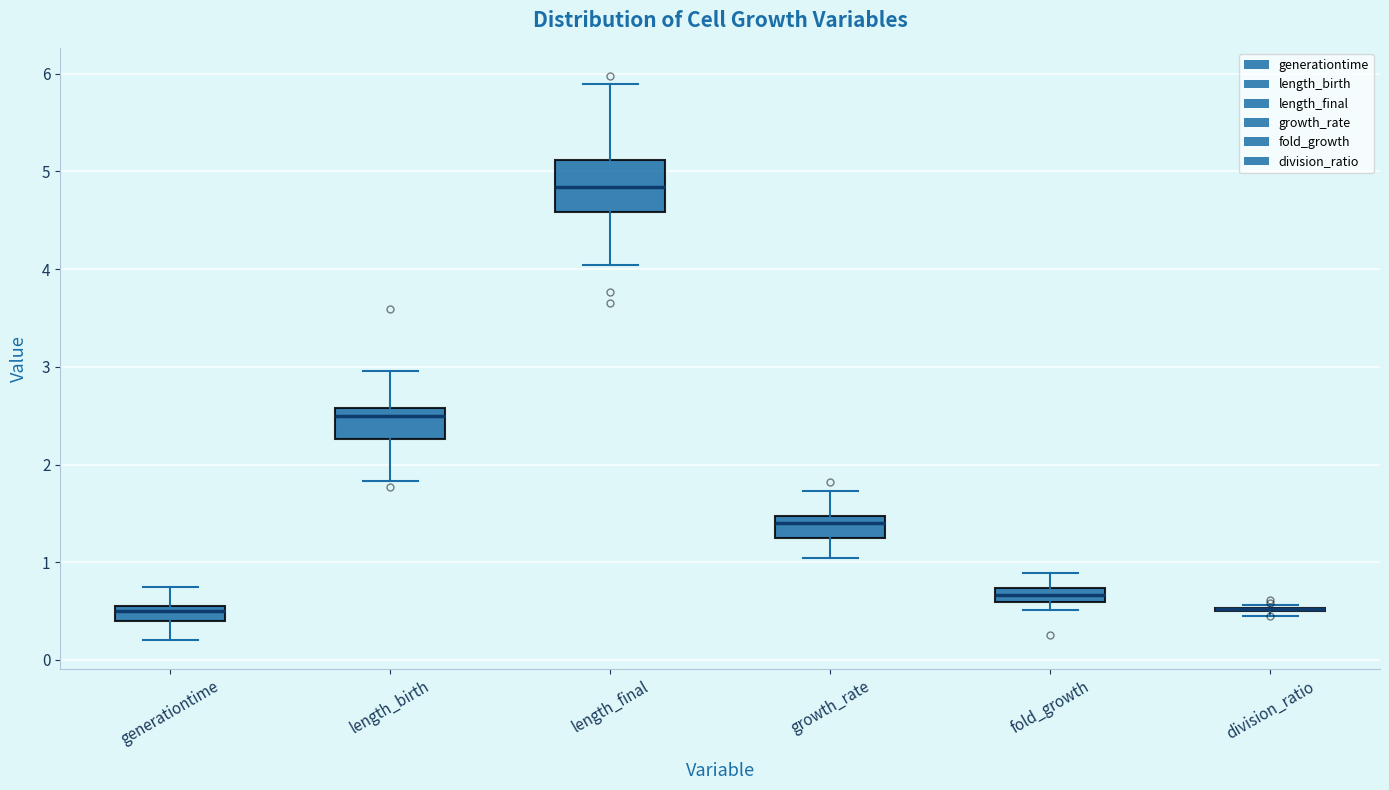

Where does the median line of the box for length_final sit on the y-axis? The values are not printed on the chart, so give them approximately, as read against the axis.

4.8